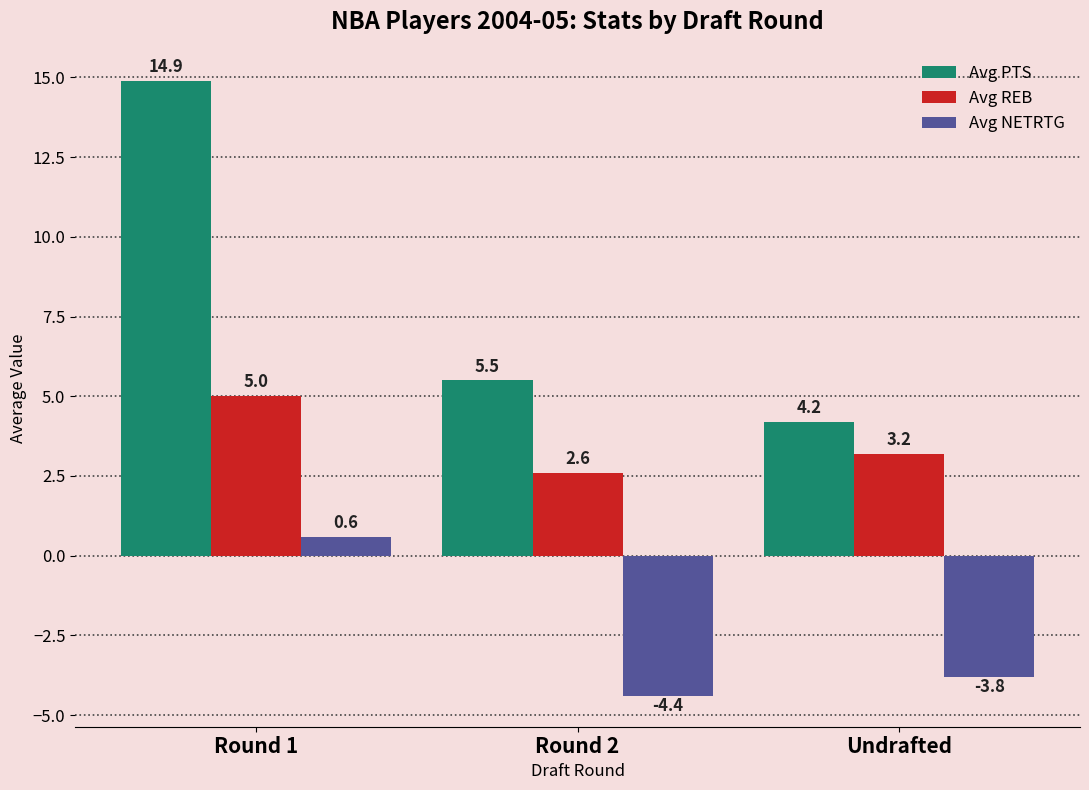

Reading left to right, transcribe all the data shown in this chart.

Avg PTS: Round 1=14.9	Round 2=5.5	Undrafted=4.2
Avg REB: Round 1=5.0	Round 2=2.6	Undrafted=3.2
Avg NETRTG: Round 1=0.6	Round 2=-4.4	Undrafted=-3.8